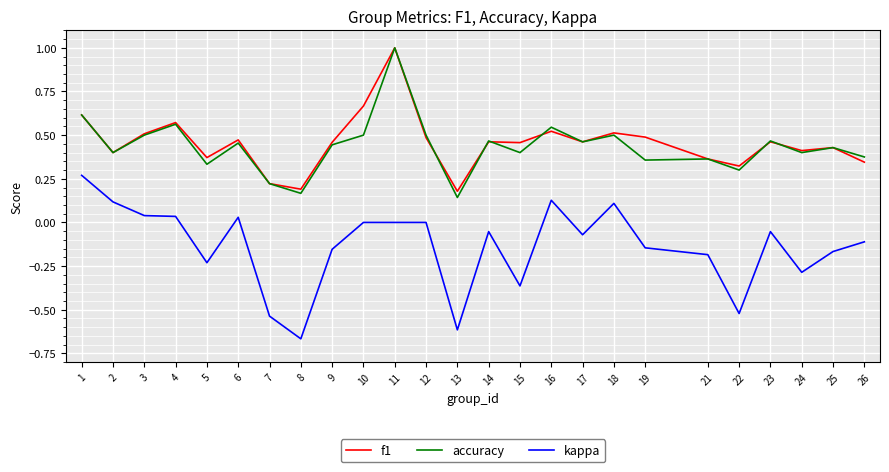

What is the maximum value shown in the chart?

1.0